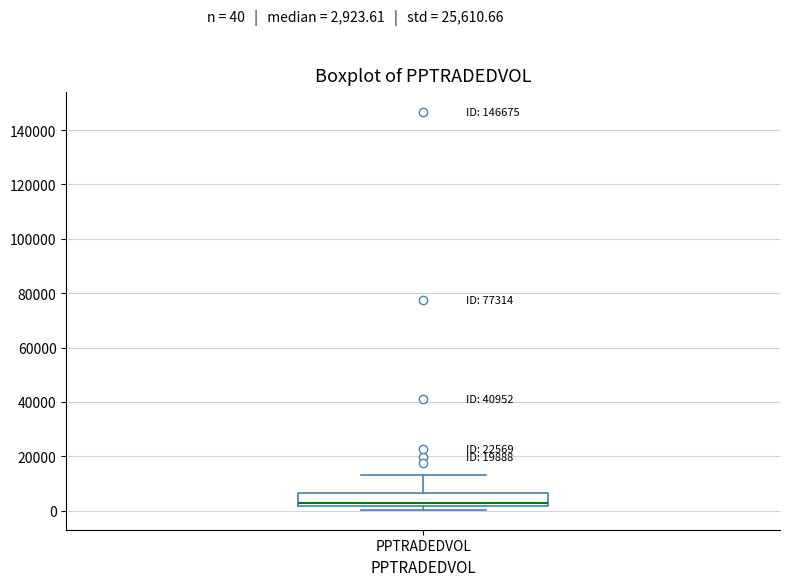

Transcribe this box plot: give where the median line is, the range the box spans, and where the two whiskers end, as read against the y-axis. The values are not printed on the chart, so give them approximately, as read against the axis.

median 2000 (just above the box's lower edge), box 2000 to 6000, whiskers 0 to 14000